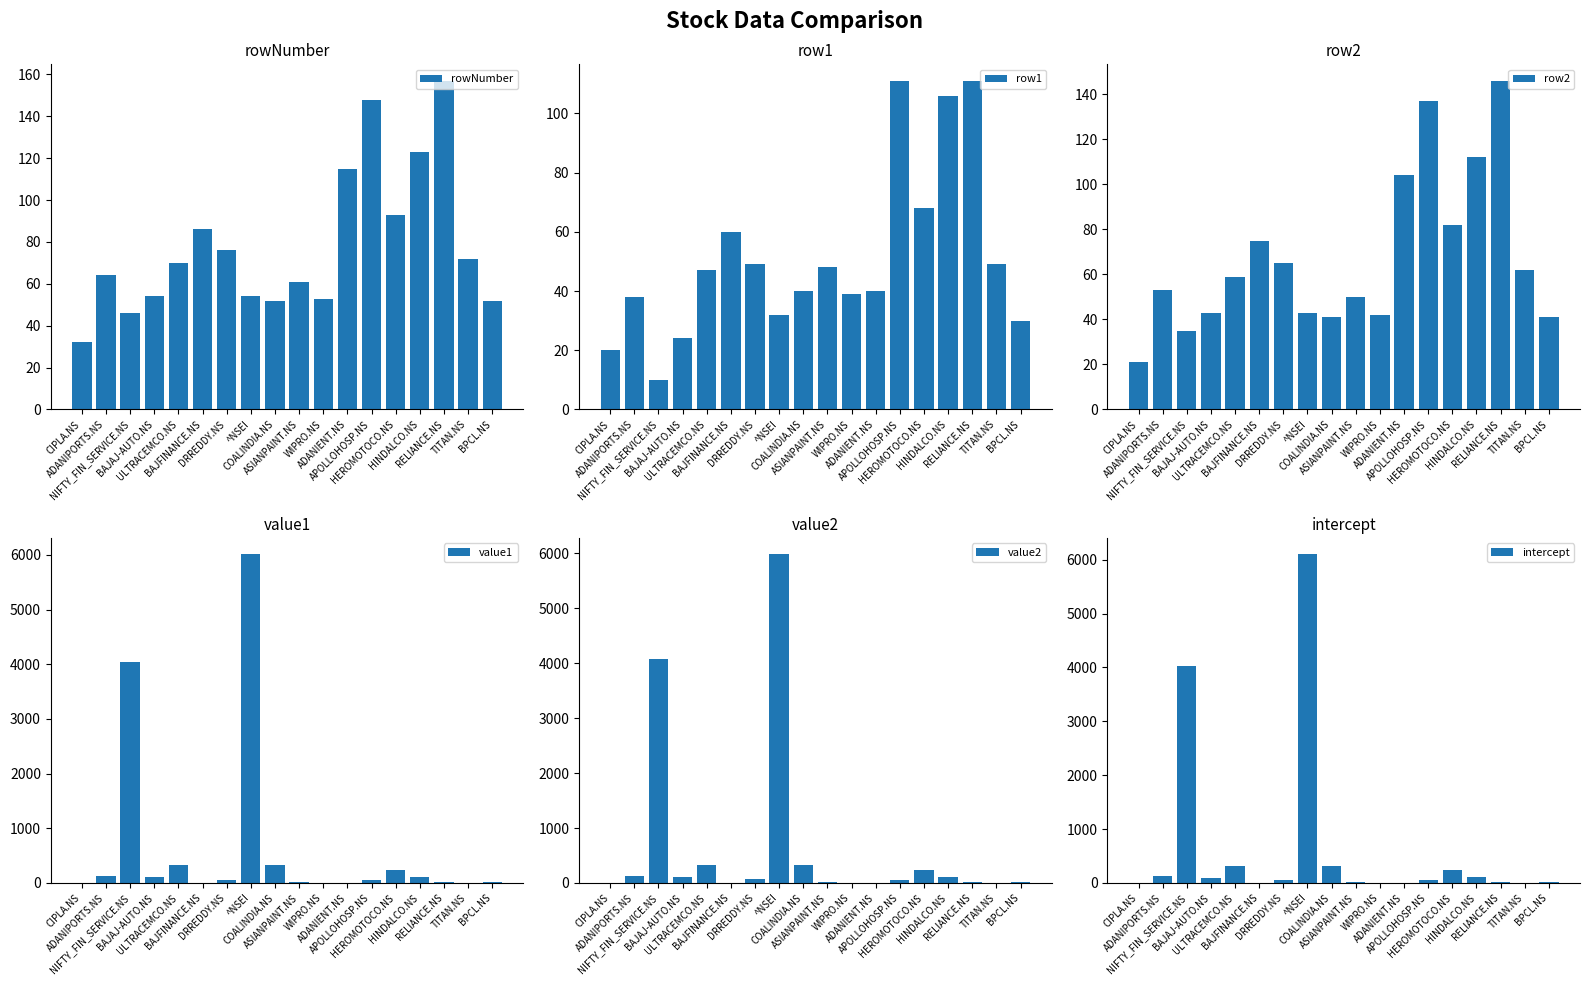

List the series in order of their peak value, highest first.

intercept, value1, value2, rowNumber, row2, row1